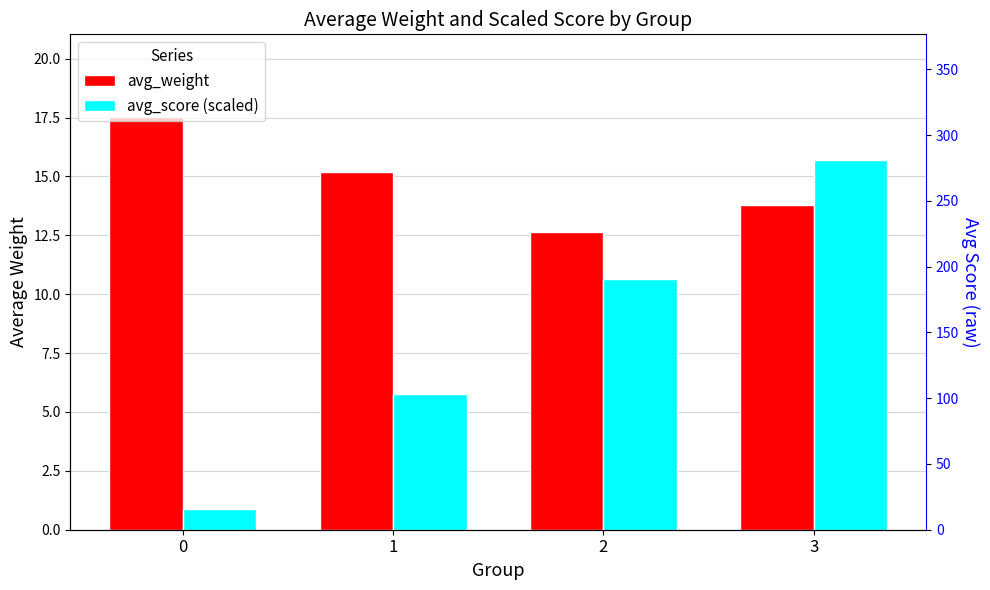

Reading left to right, extract all data points from this chart.

avg_weight: 17.5	15.2	12.6	13.8
avg_score (scaled): 0.9	5.8	10.6	15.7